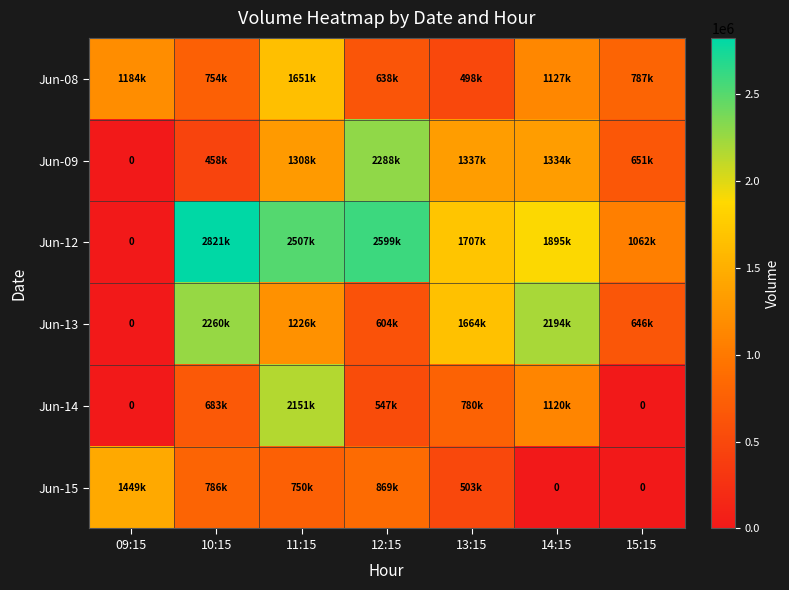

At how many categories does at least one series exceed 1274662?

6